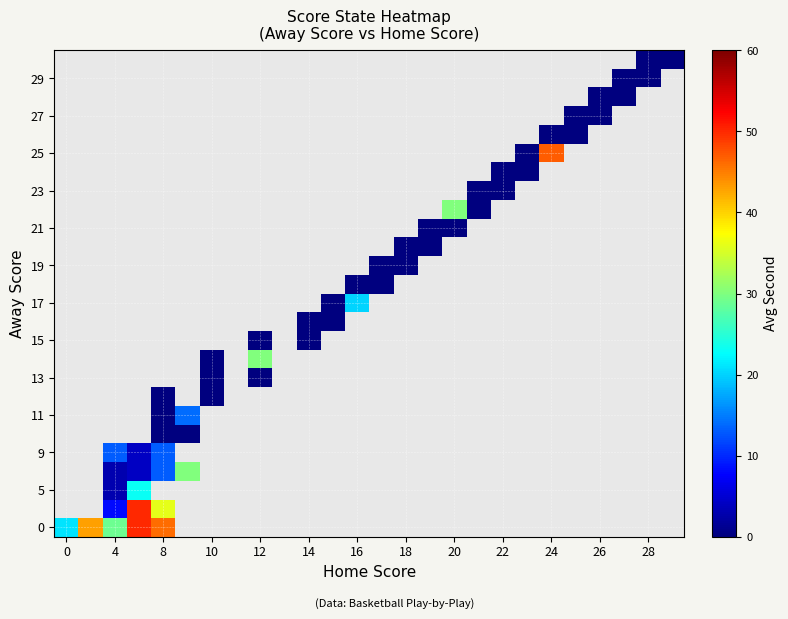

Is the value of 0 at 16 greater than the value of 21 at 10?

No